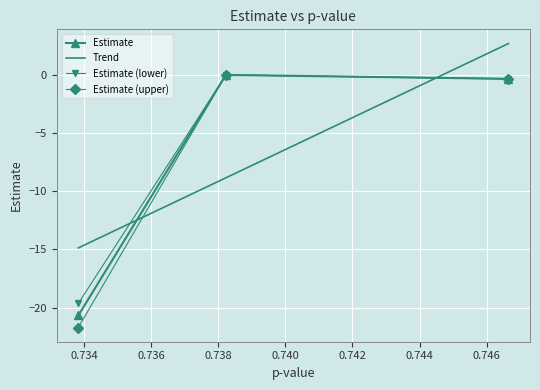

How many values in the Estimate (upper) series are below 0?

2